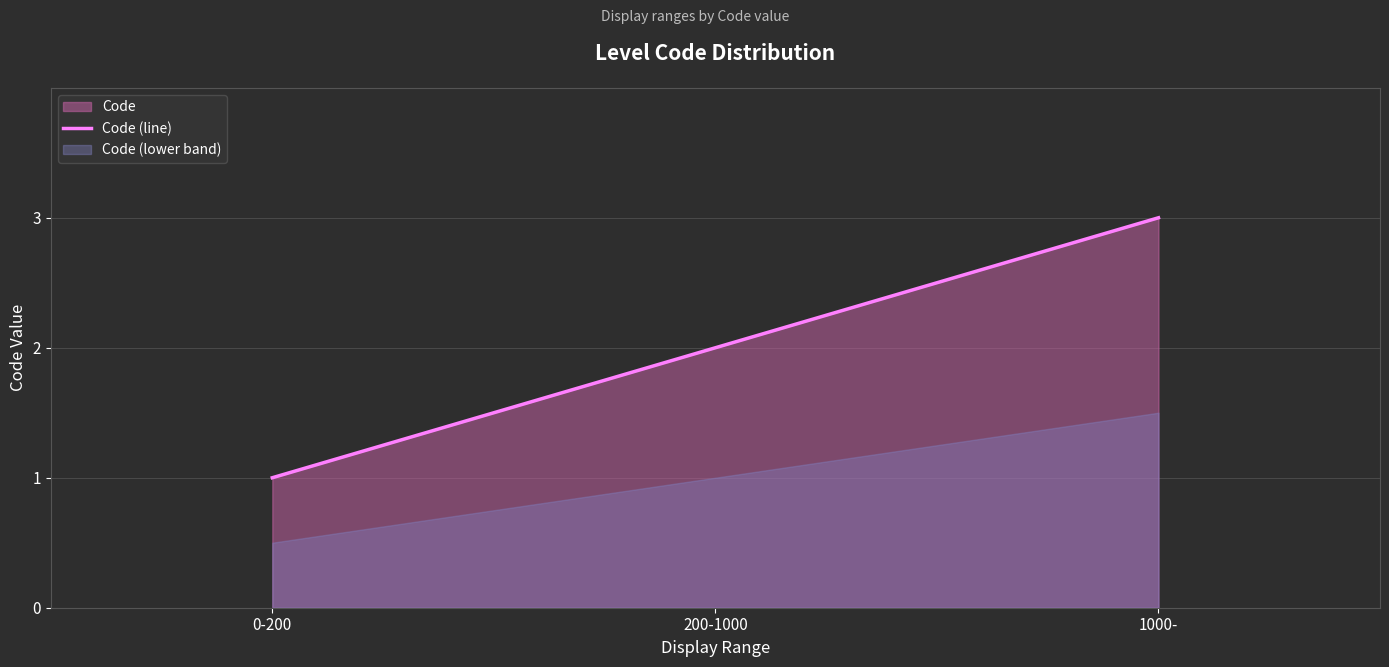

Reading right to left, transcribe all the data shown in this chart.

3	2	1